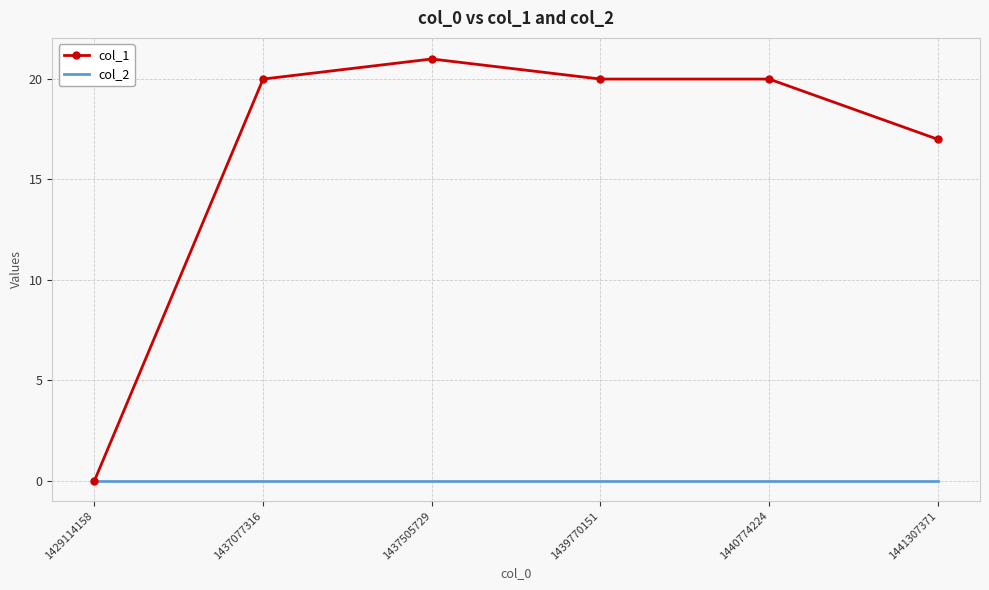

What is the difference between the highest and lowest values at 1439770151?

20